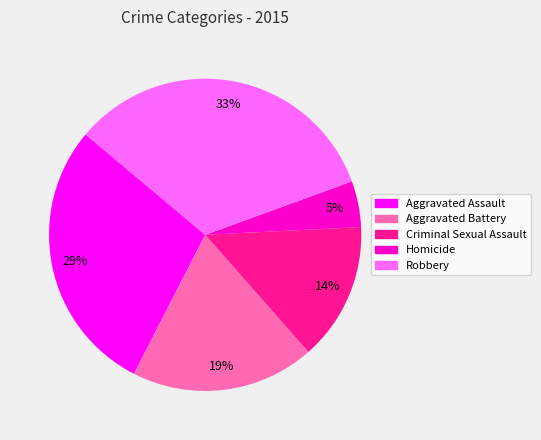

Count the number of slices in the pie.

5